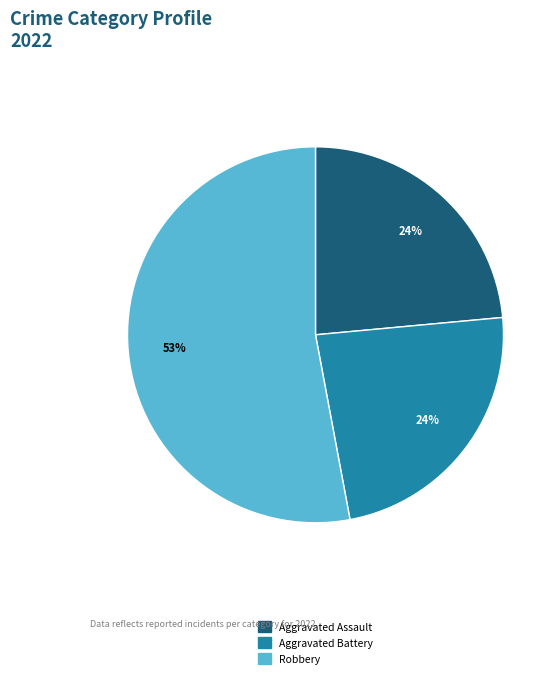

Does any single category account for the majority?

Yes